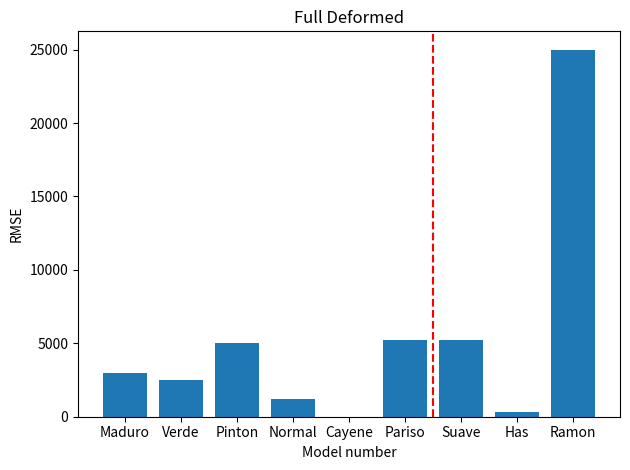

What is the sum of all values?

47443